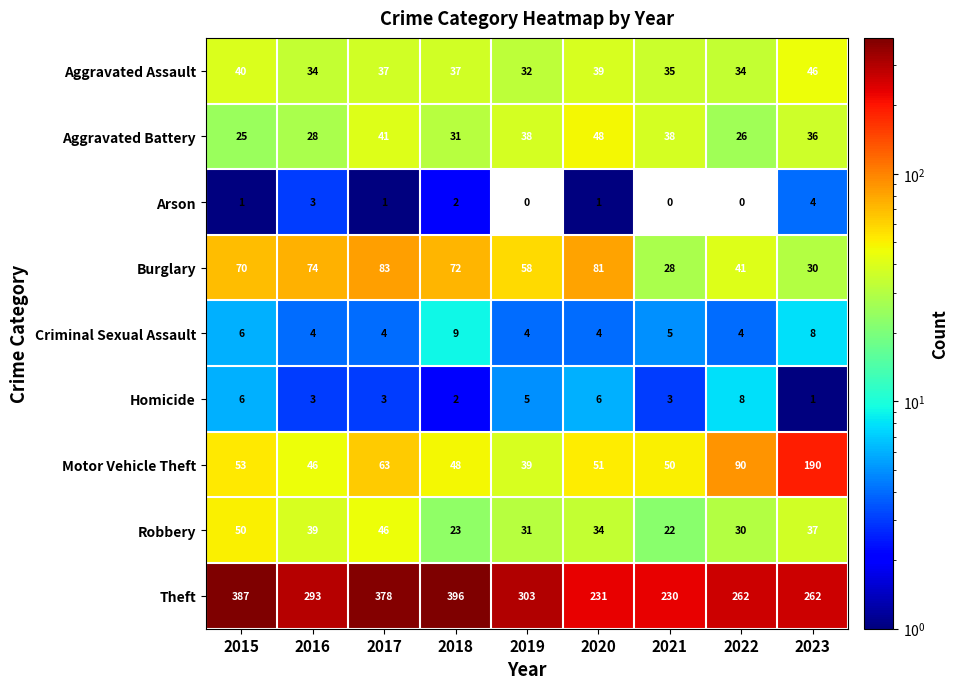

The value of Aggravated Assault at 2016 is 34. True or false?

True